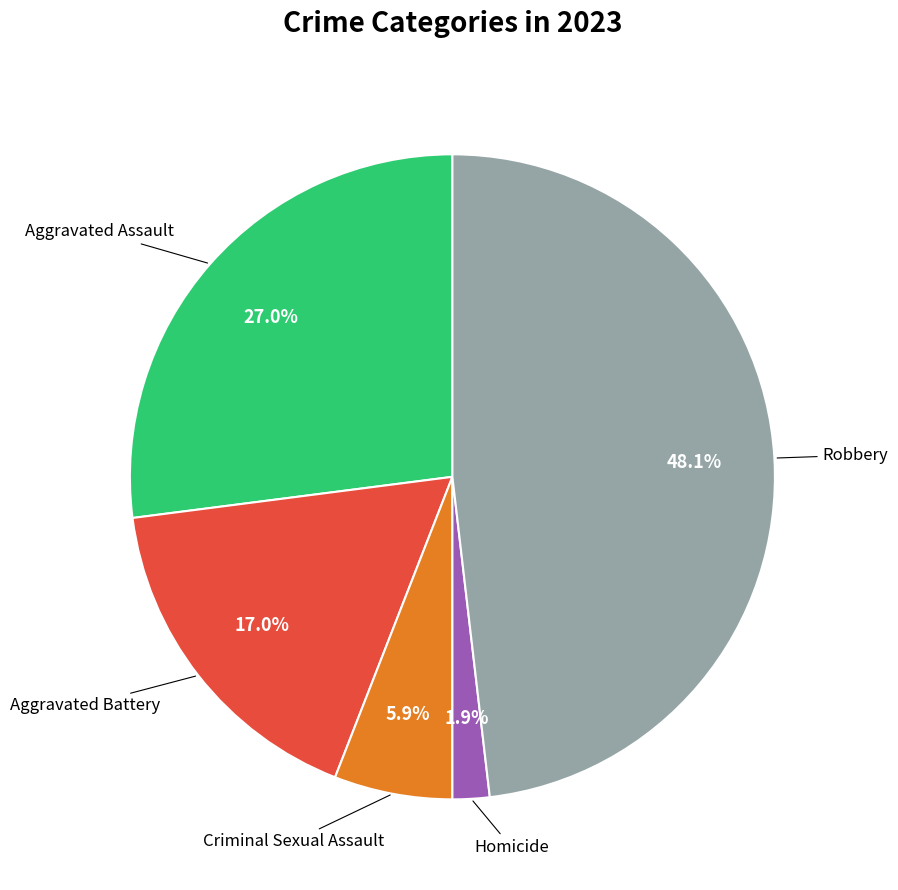

Does any single category account for the majority?

No